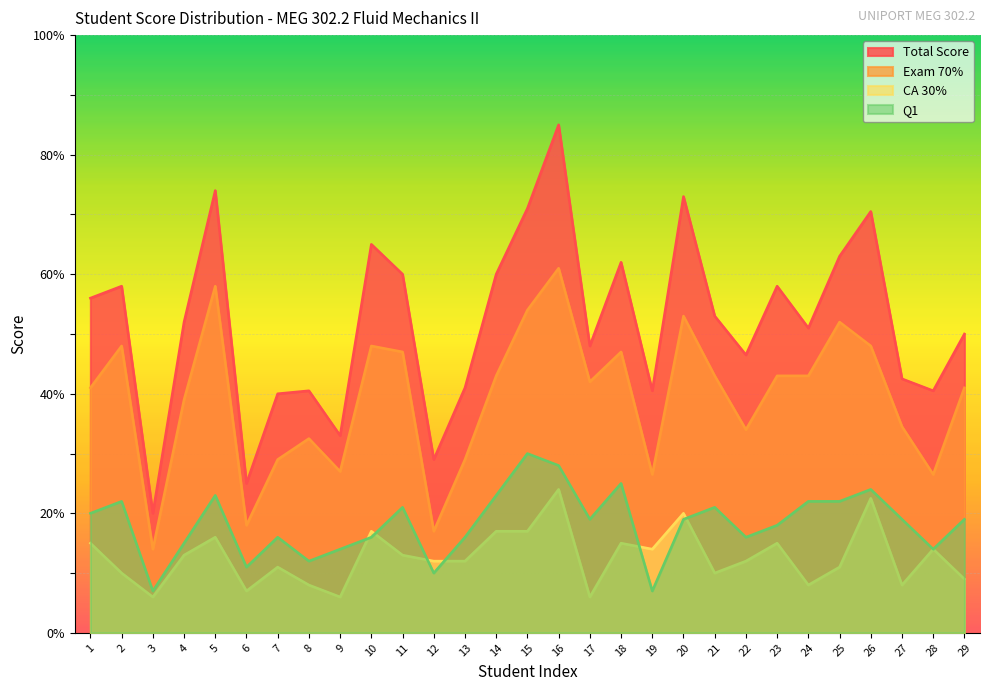

Which series has the largest range (max minus min)?

Total Score